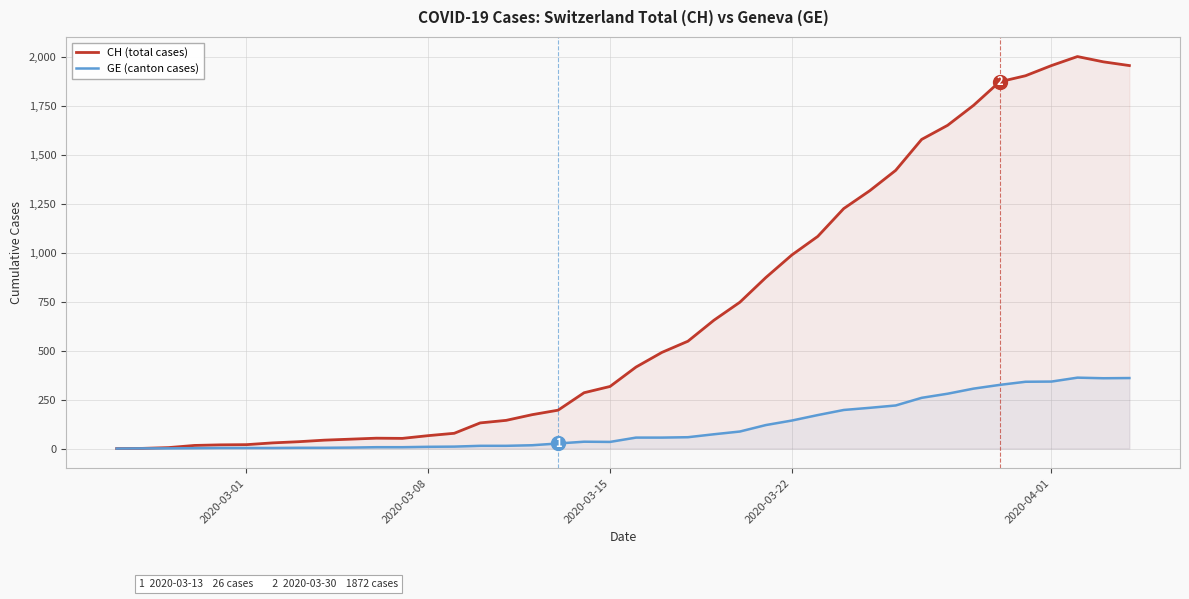

Rank the series at 2020-03-15 from highest to lowest value.

CH (total cases), GE (canton cases)